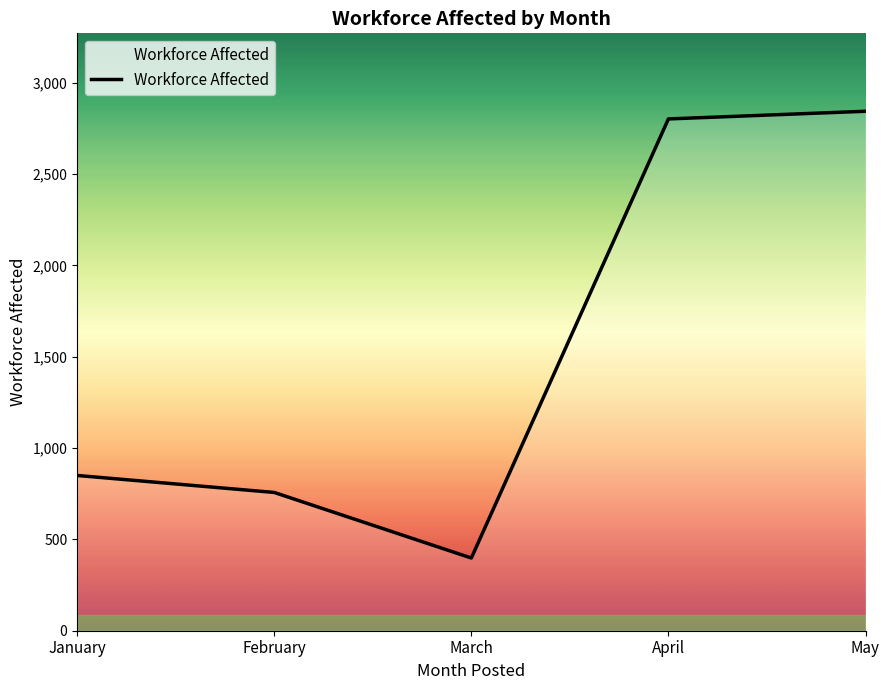

Where is the first local minimum?

March